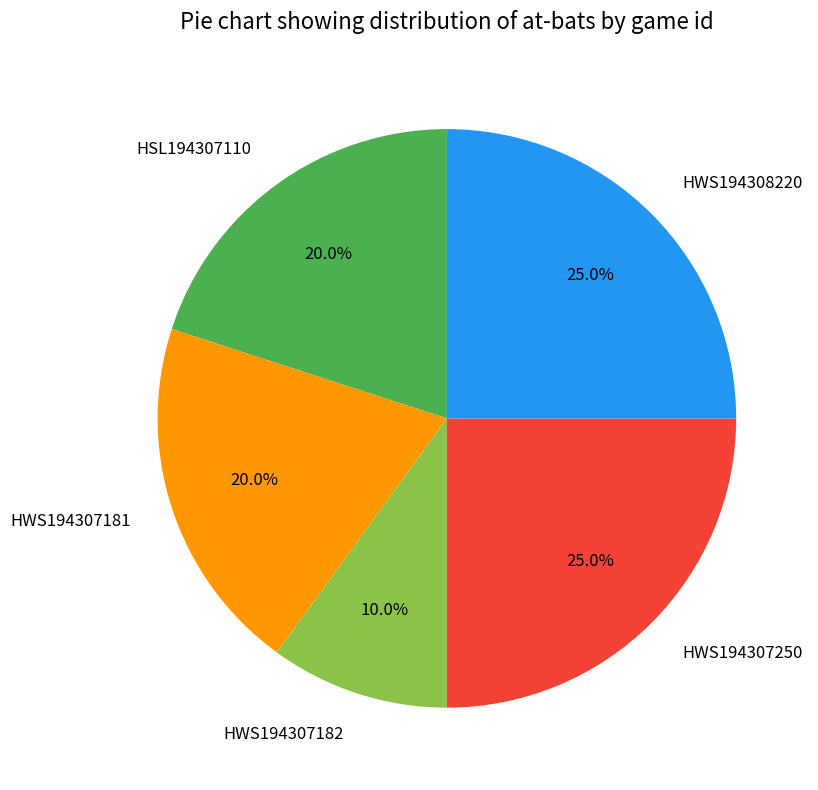

To the nearest percent, what is the difference between the largest and smallest slice percentages?

15%